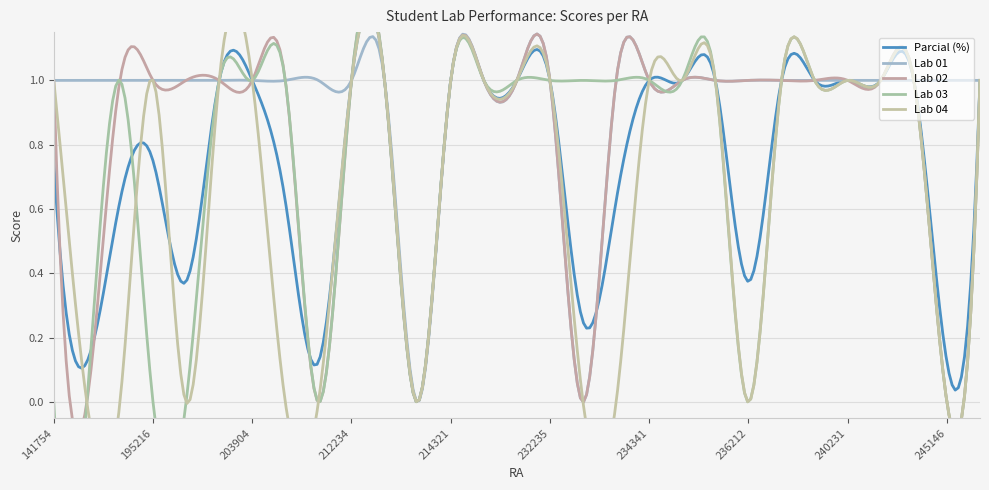

Rank the series by their maximum value, from highest to lowest.

Parcial (%), Lab 01, Lab 02, Lab 03, Lab 04